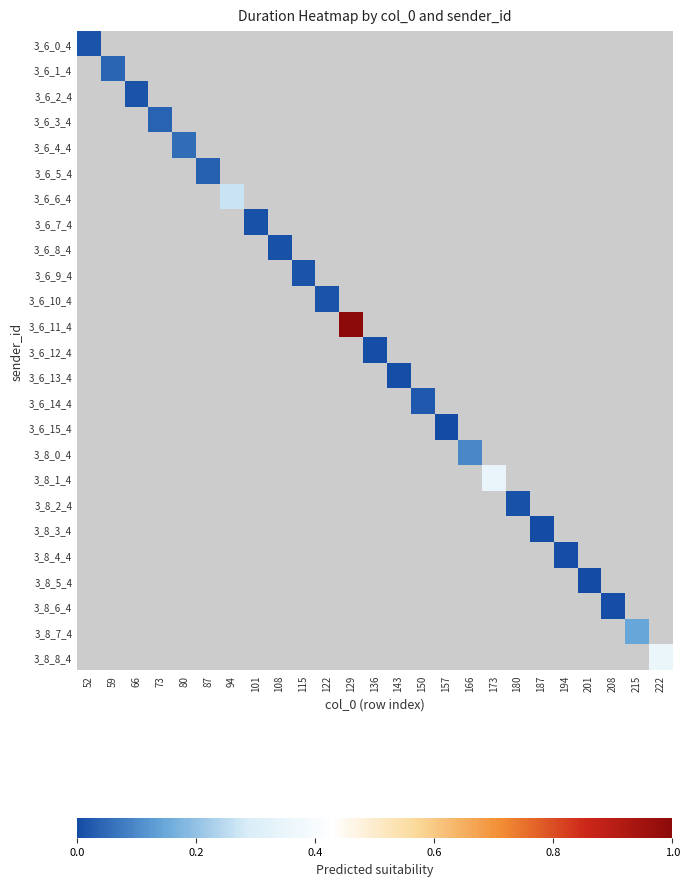

How many positive values does the 3_6_14_4 series have?

1